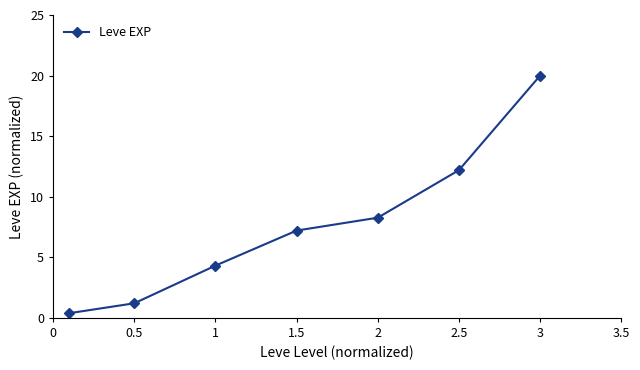

True or false: the data has more than 1 interior local peaks.

False